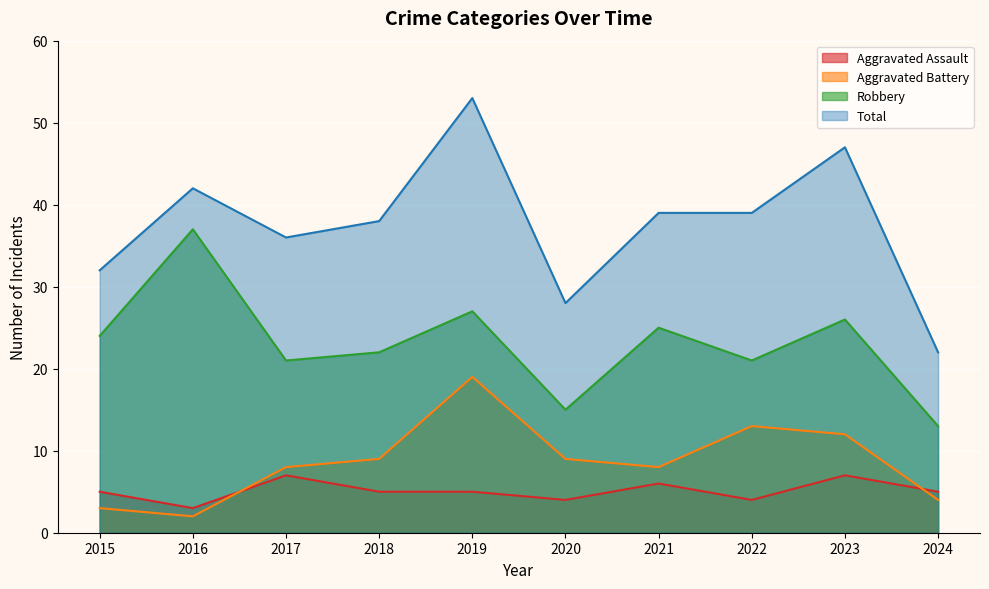

How many lines are shown in the chart?

4